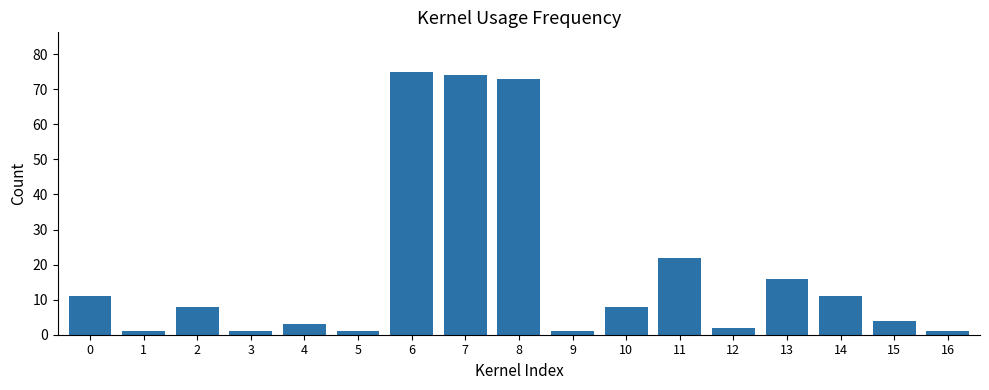

True or false: the data shows 73 at 8.

True